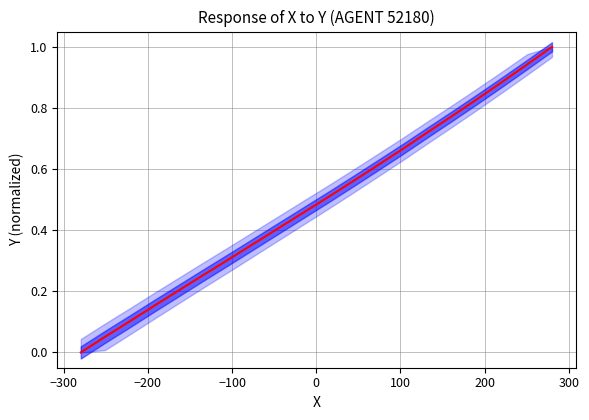

Reading right to left, extract all data points from this chart.

1.0	0.9	0.9	0.8	0.8	0.7	0.7	0.6	0.6	0.5	0.5	0.4	0.4	0.3	0.3	0.2	0.2	0.1	0.1	0.0